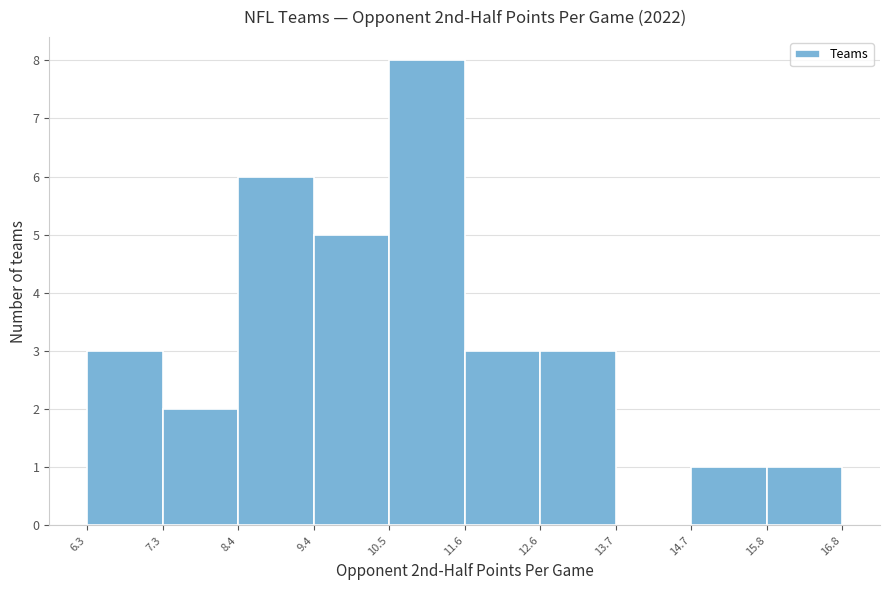

What is the height of the bar covering 12.6 to 13.7 on the x-axis? The values are not printed on the chart, so give them approximately, as read against the axis.

3